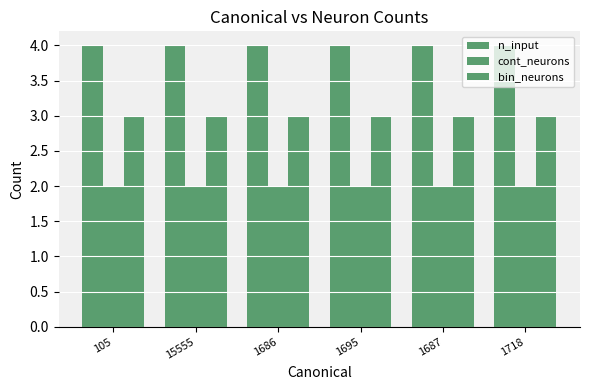

Does the chart contain stacked bars?

No